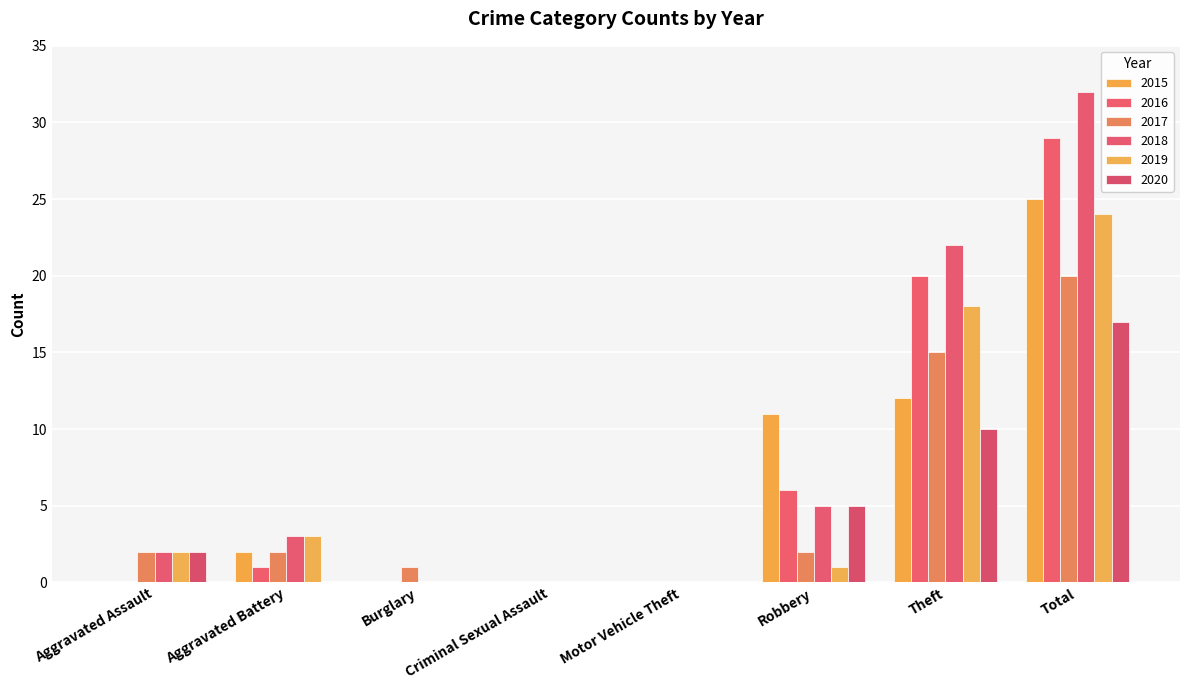

Which series has the largest total across all categories?

2018